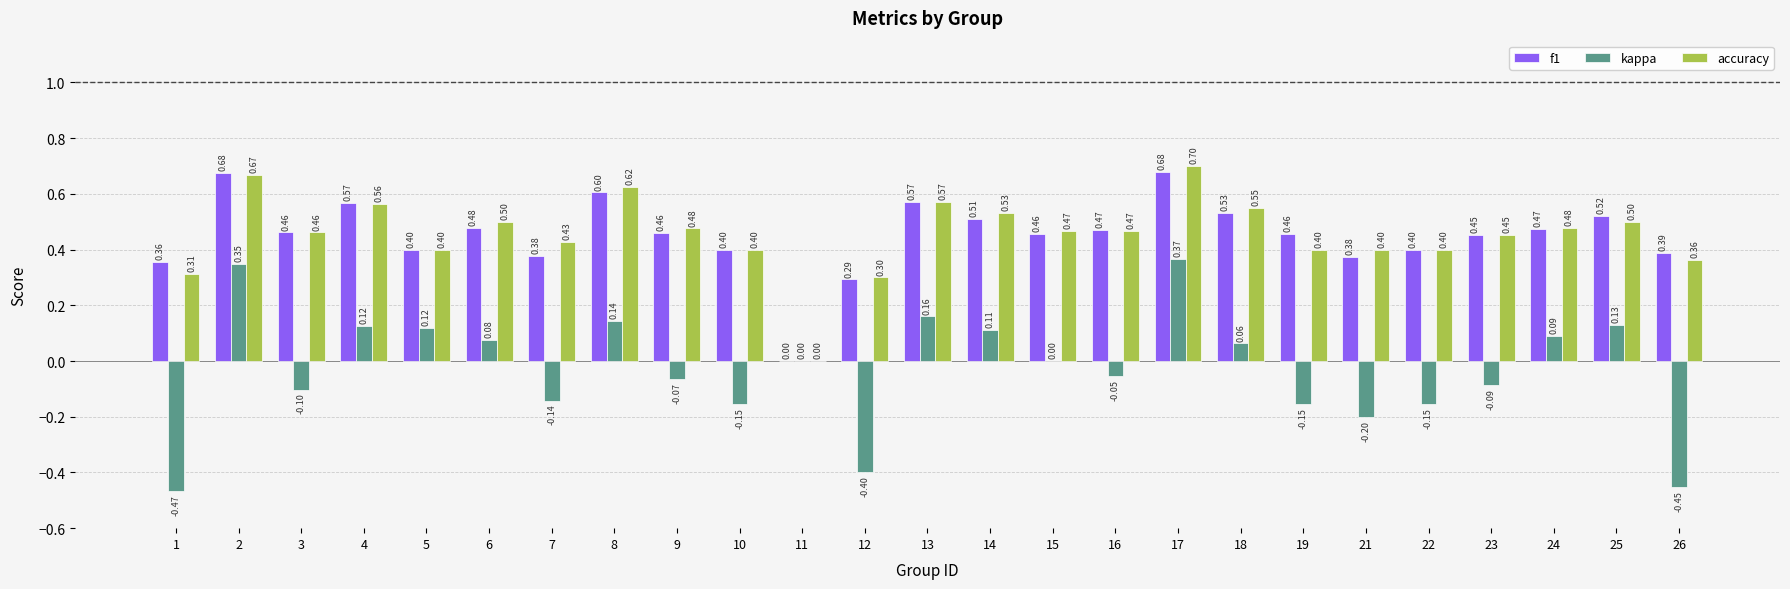

How many categories are shown in the chart?

25